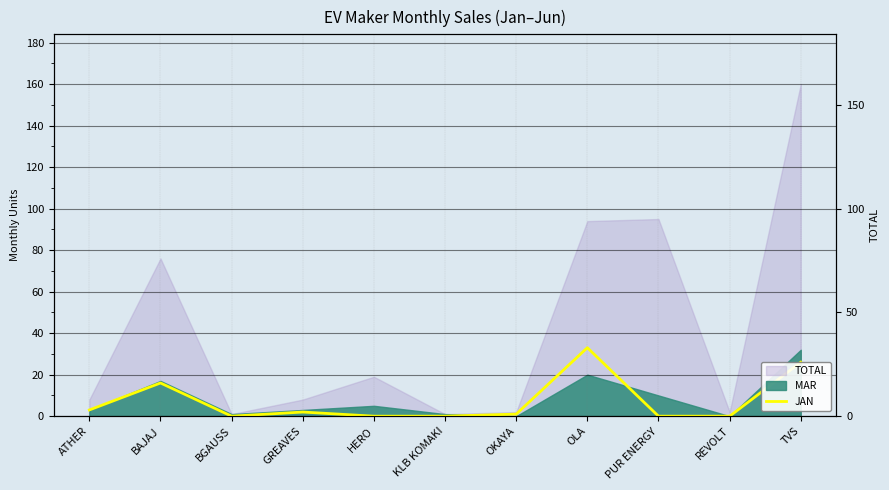

How many interior local peaks (higher than both neighbors) does the data have?

3